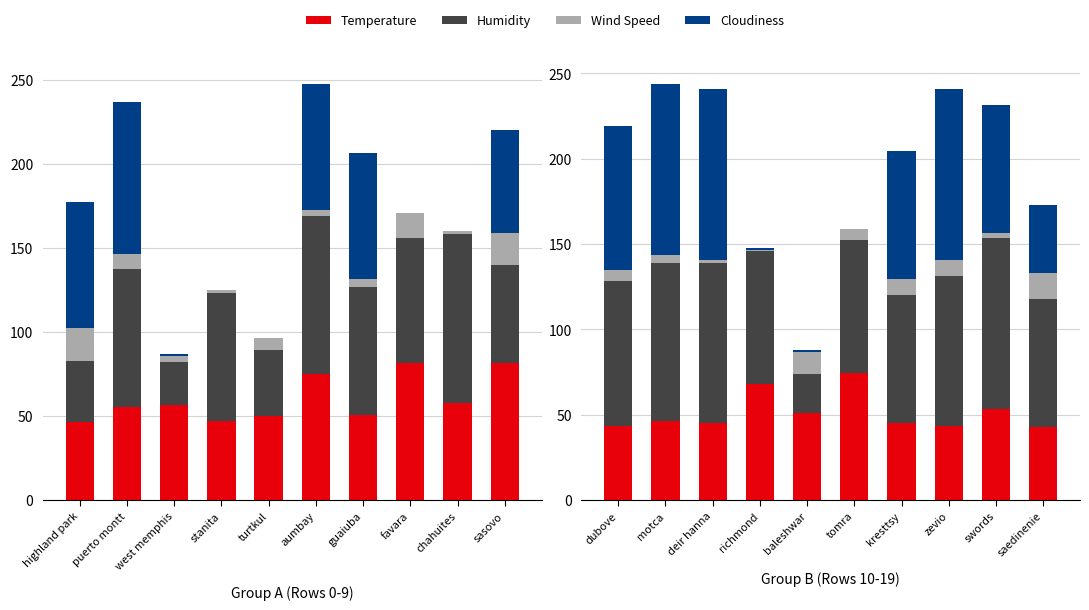

The Humidity series shows 94.0 at aumbay. True or false?

True